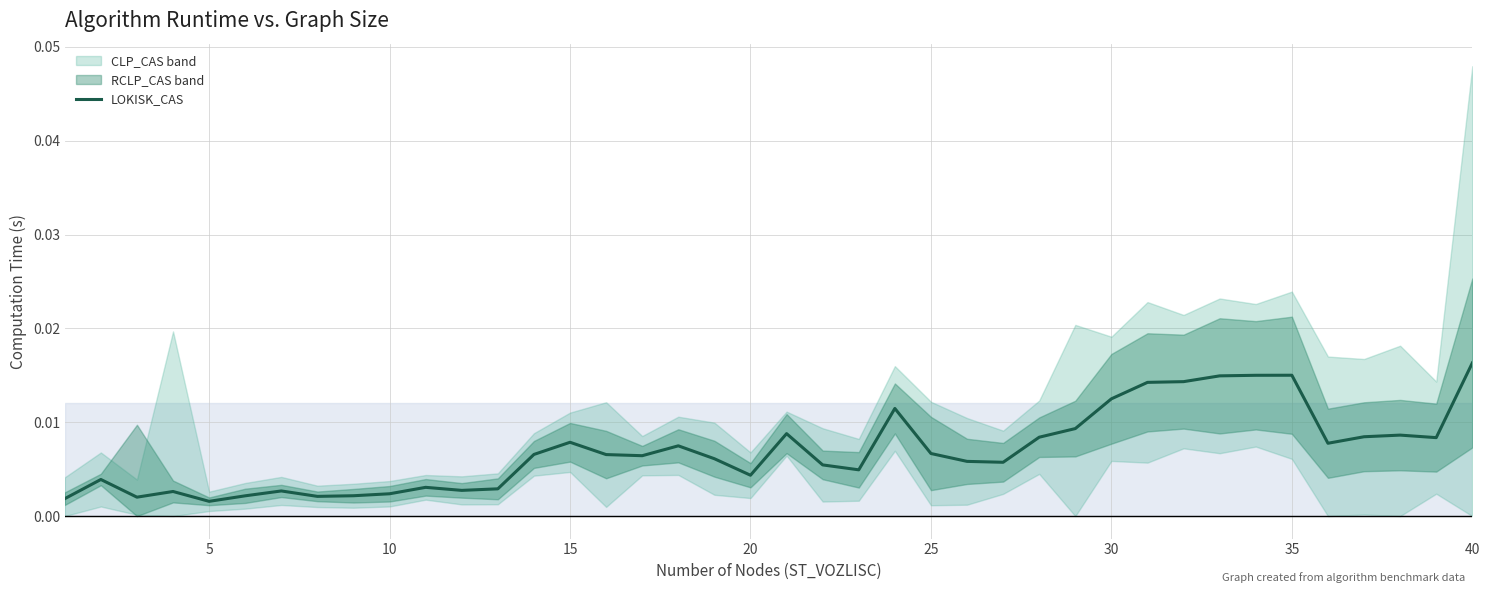

Is it true that the value at 35 is 0.0?

False